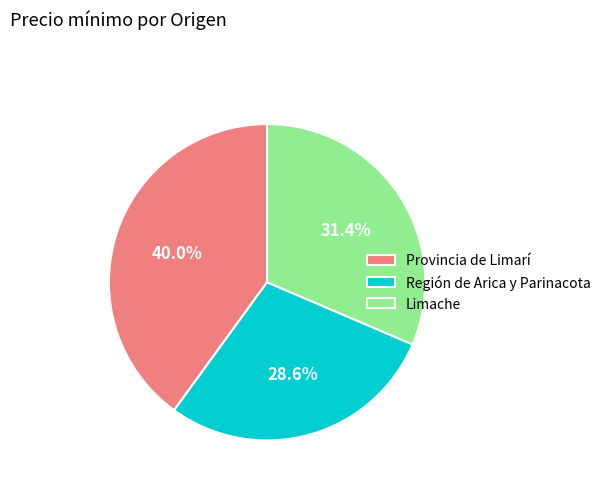

True or false: Provincia de Limarí accounts for 25% of the total.

False